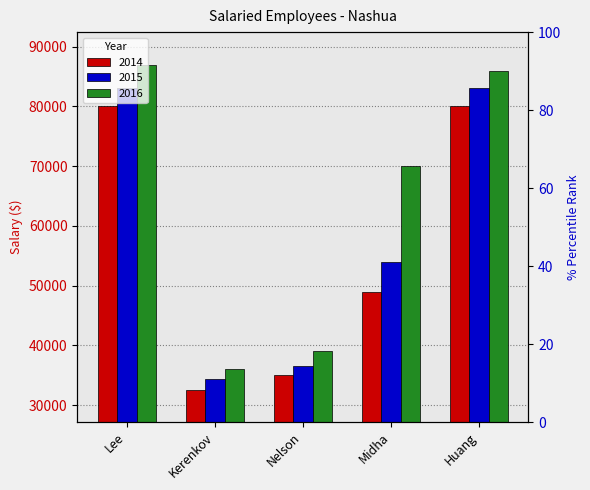

Reading left to right, list all the values displayed in this chart.

2014: 80000	32600	35000	49000	80000
2015: 83000	34300	36500	54000	83000
2016: 87000	36000	39000	70000	86000